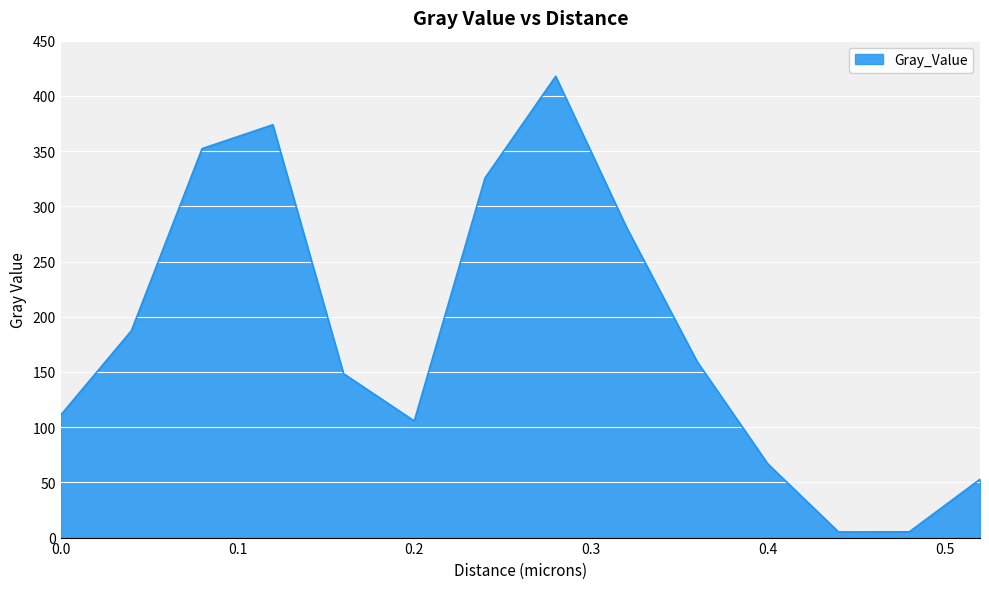

What is the difference between the maximum and minimum values?

412.6